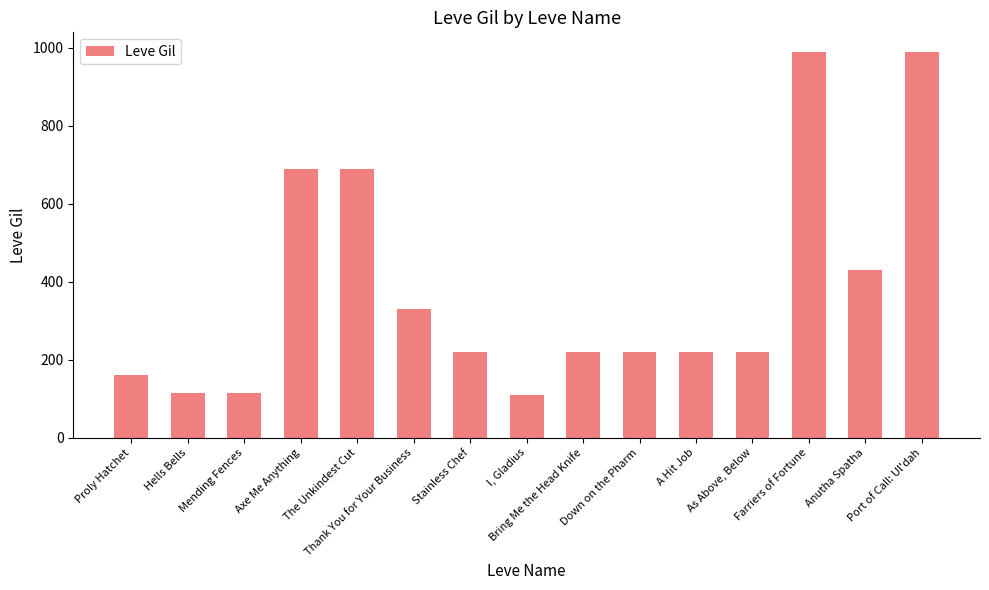

What is the sum of the values at Down on the Pharm and Farriers of Fortune?

1210